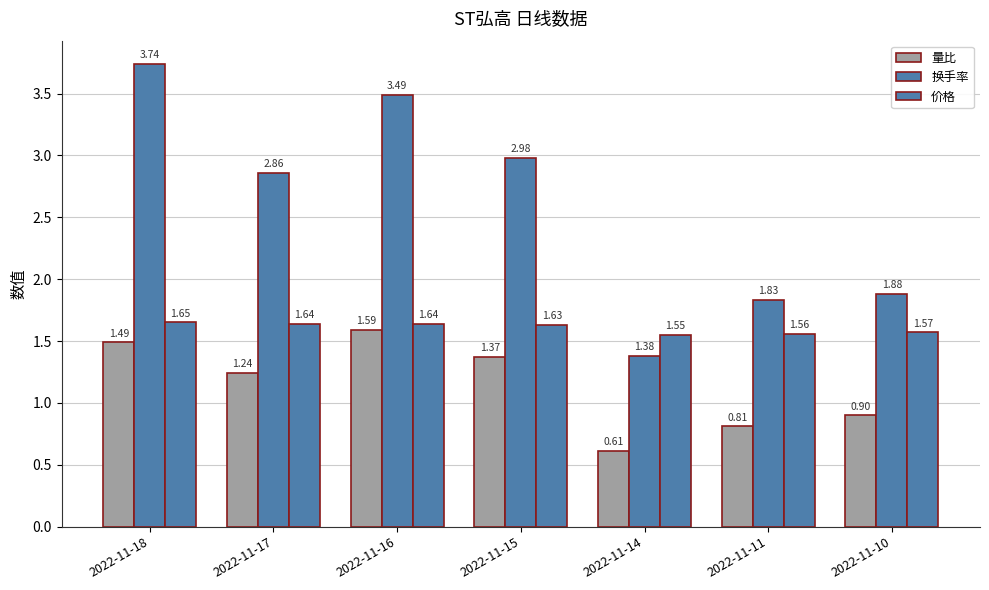

Count the number of data series in this chart.

3